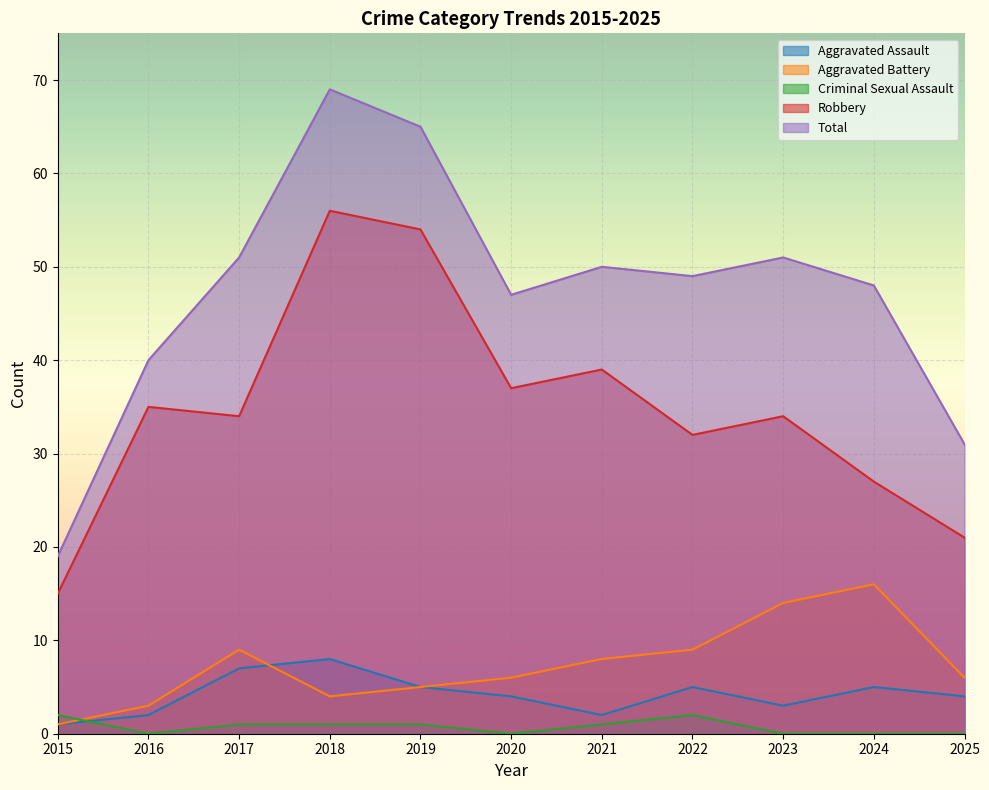

Which series has the largest range (max minus min)?

Total